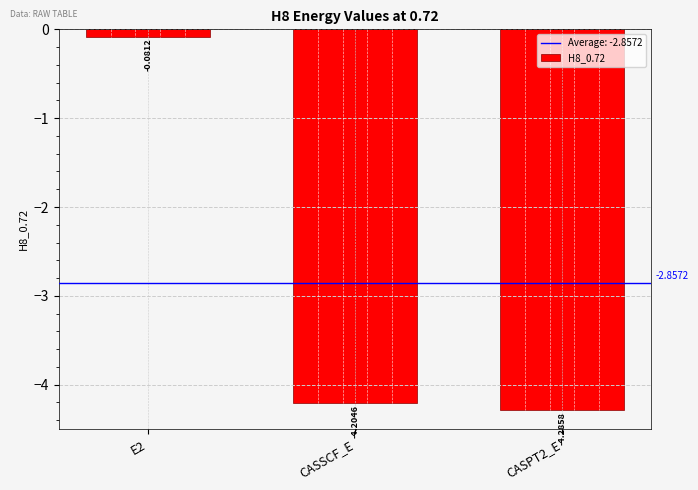

Between CASPT2_E and CASSCF_E, which is larger?

CASSCF_E